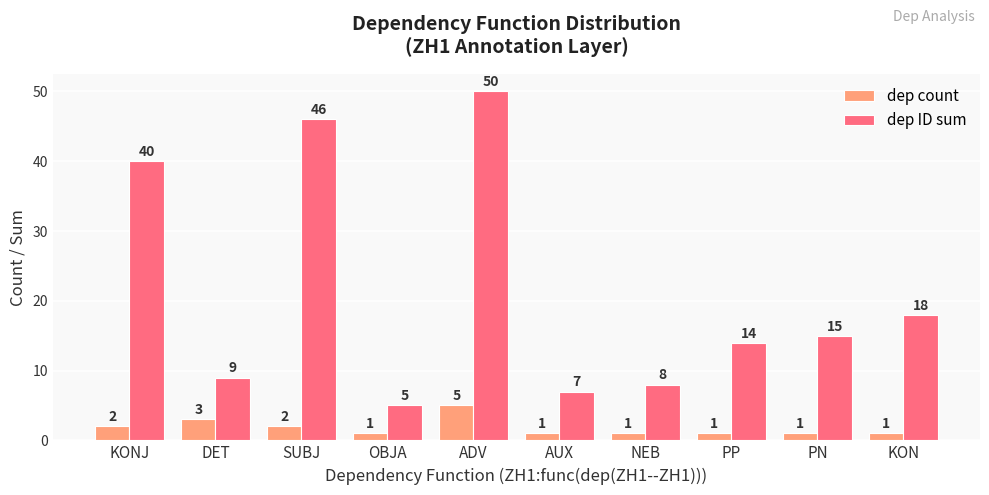

What is the highest value of the dep count series?

5